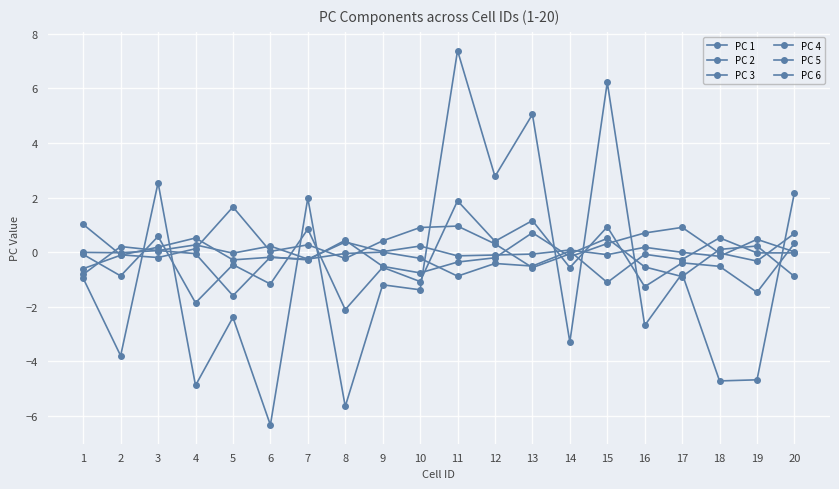

What is the difference between the maximum and minimum values in the PC 2 series?

4.0